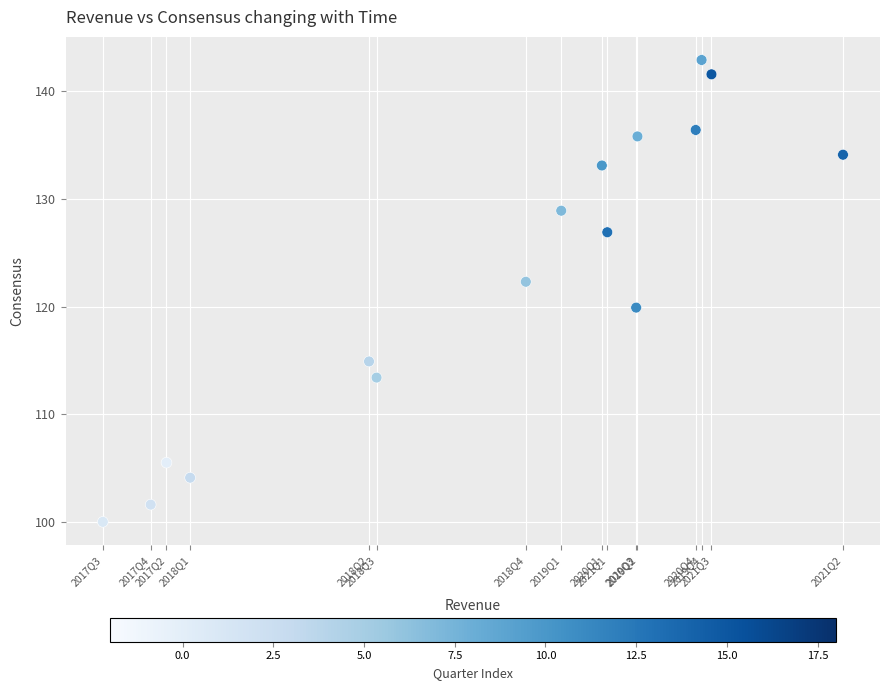

What is the range of X values (max minus min)?

54.6